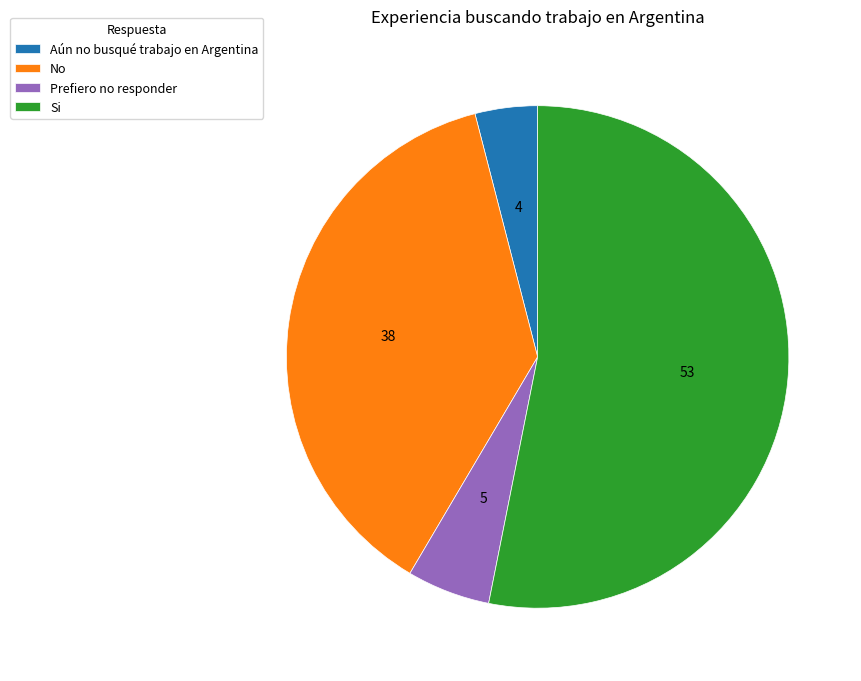

Combined, do Si and No account for over 50%?

Yes